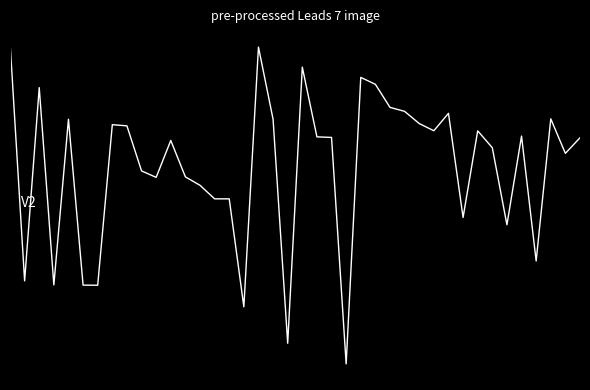

Does the chart have visible grid lines?

No